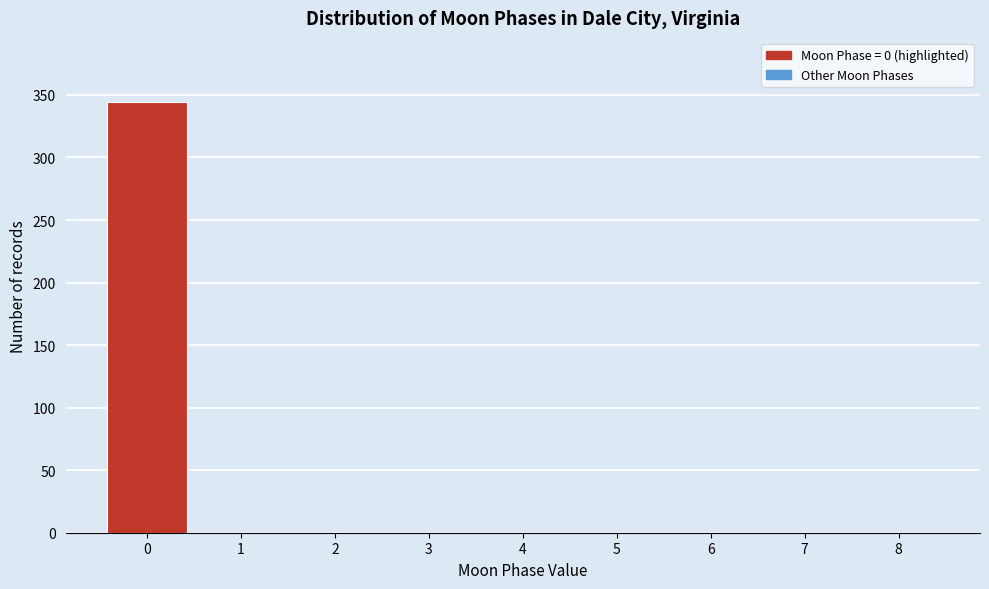

Reading left to right, list every bar in this chart as the range it spans on the x-axis followed by its height. The values are not printed on the chart, so give them approximately, as read against the axis.

-0.5 to 0.5: 345
0.5 to 1.5: 0
1.5 to 2.5: 0
2.5 to 3.5: 0
3.5 to 4.5: 0
4.5 to 5.5: 0
5.5 to 6.5: 0
6.5 to 7.5: 0
7.5 to 8.5: 0